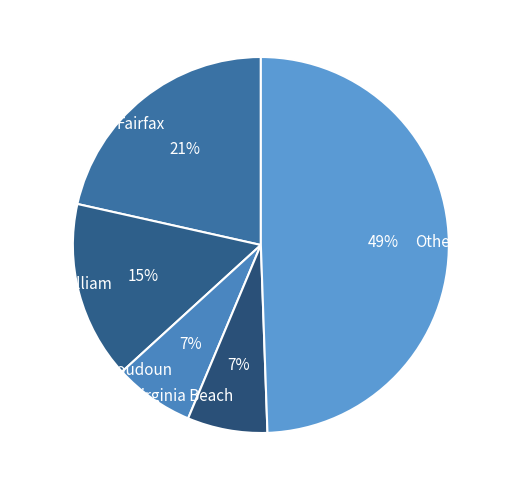

Which category has the biggest portion of the pie?

Other